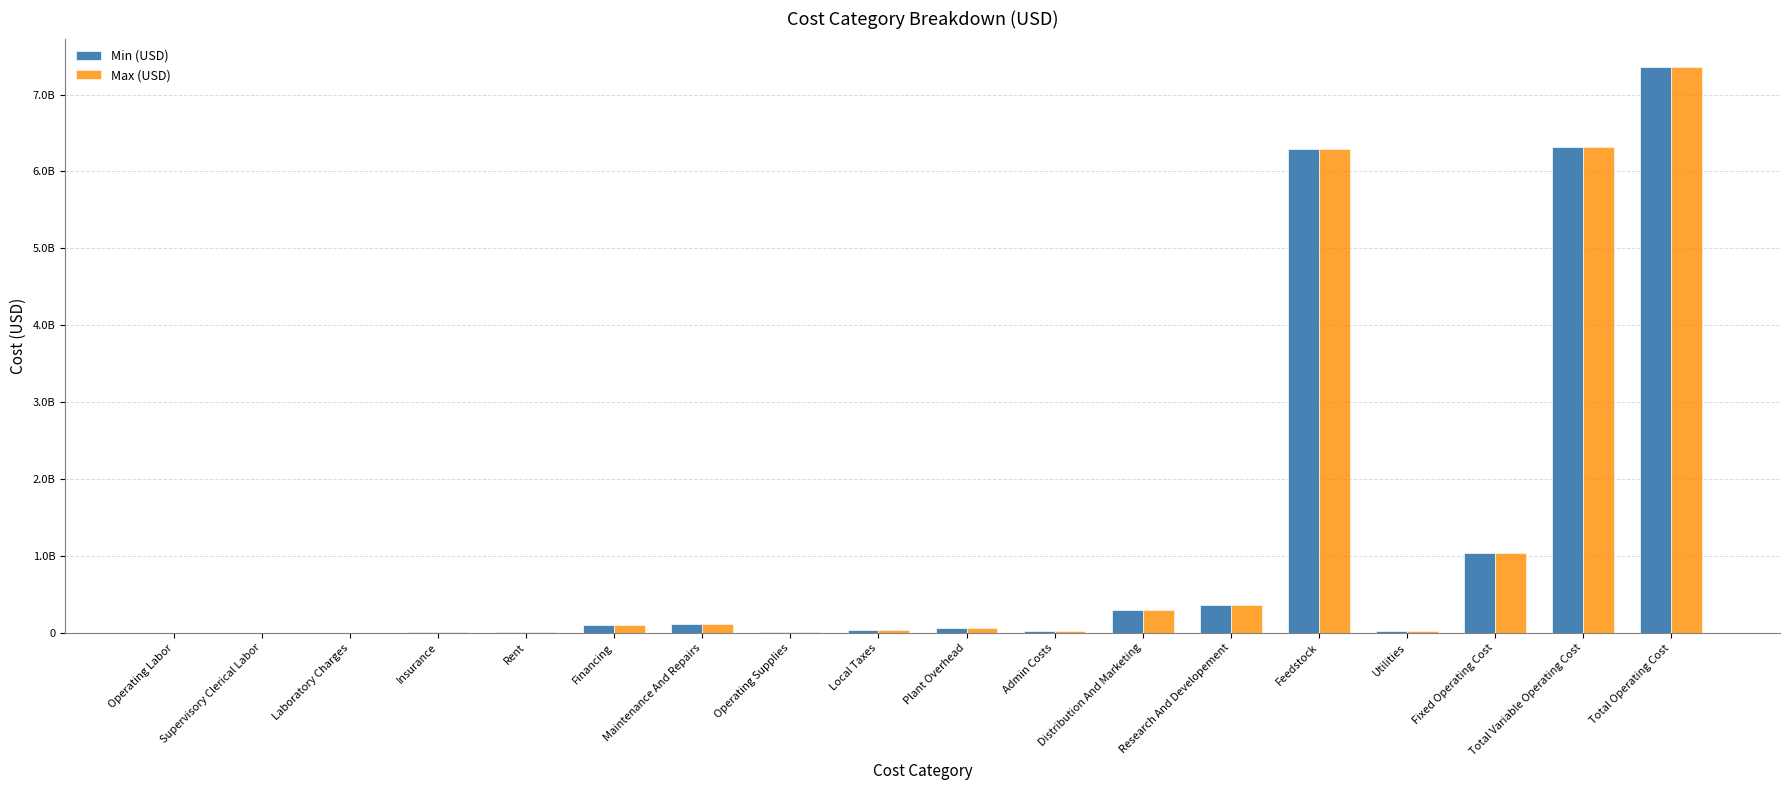

At which label does Min (USD) reach its peak?

Total Operating Cost